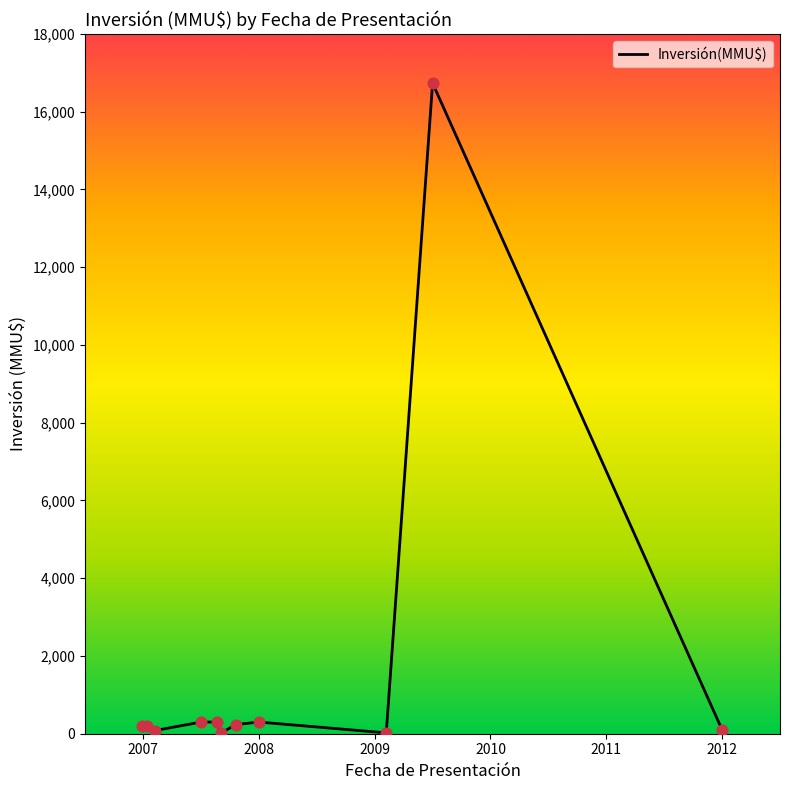

What is the maximum value shown in the chart?

16736